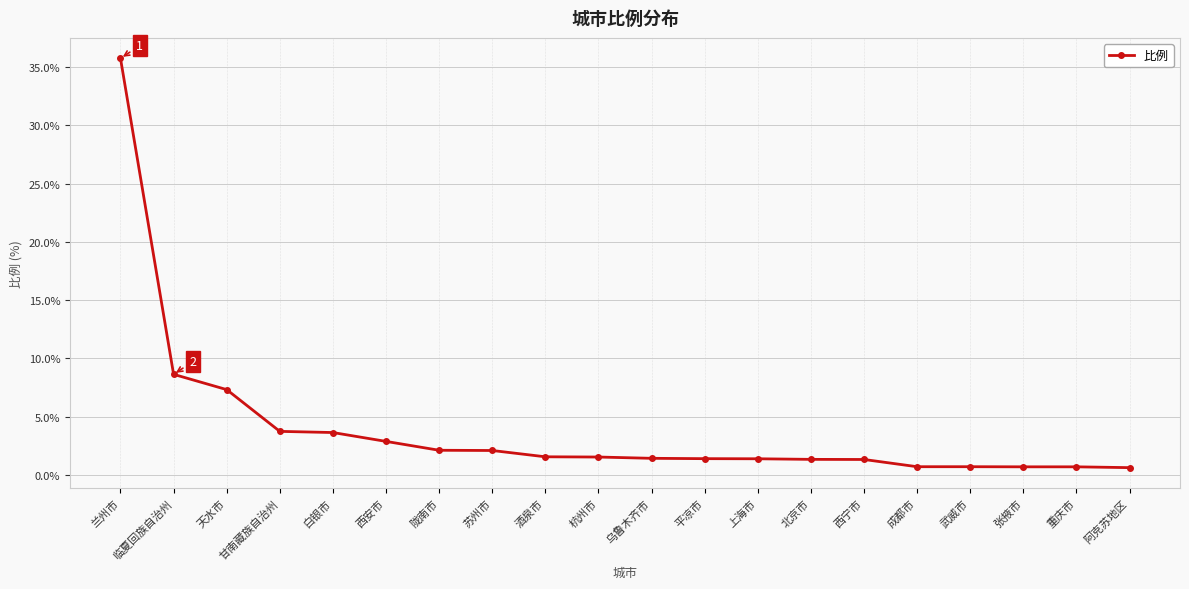

Approximately how many times larger is the value at 成都市 compared to 上海市?

0.5